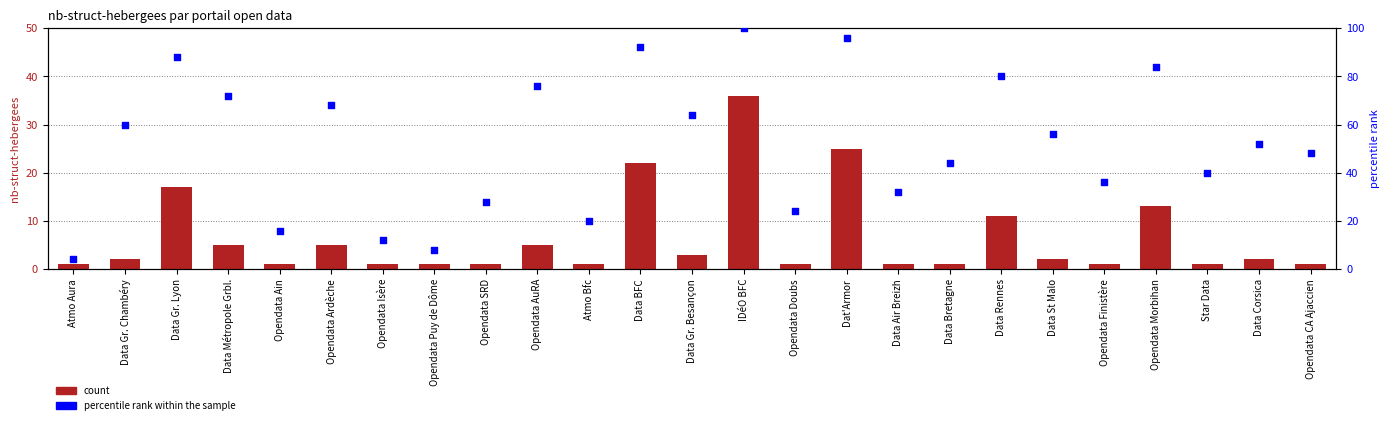

Which series contains the highest Y value?

percentile rank within the sample